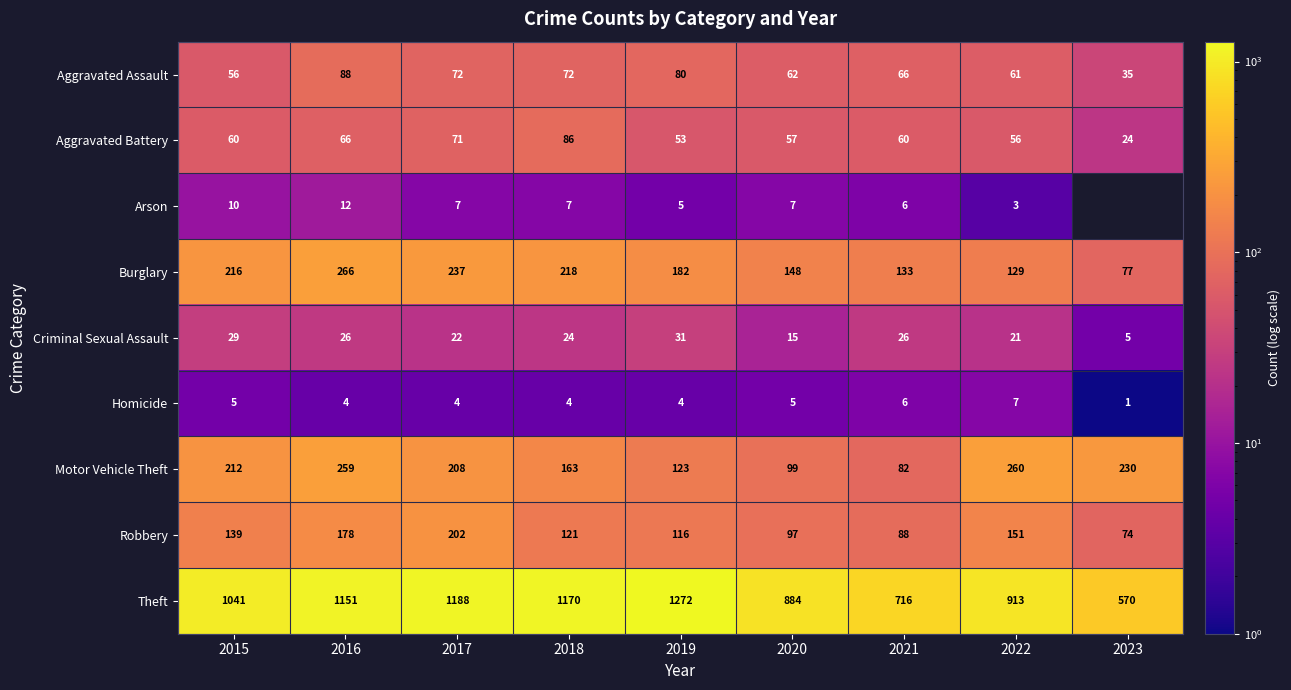

What is the total value across all series at 2021?

1183